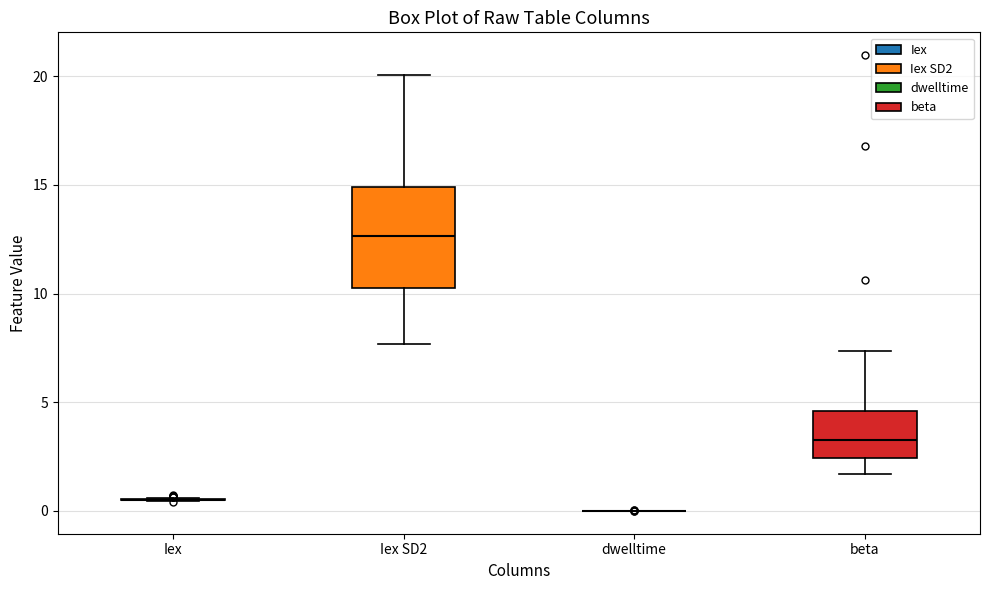

Which box is the tallest, from its lower edge to its upper edge?

Iex SD2